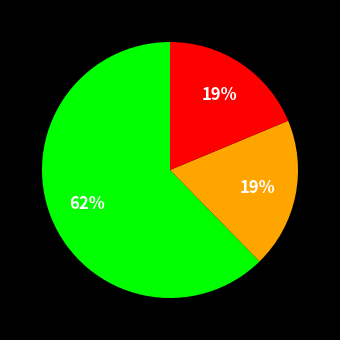

To the nearest percent, what is the average slice percentage?

33%